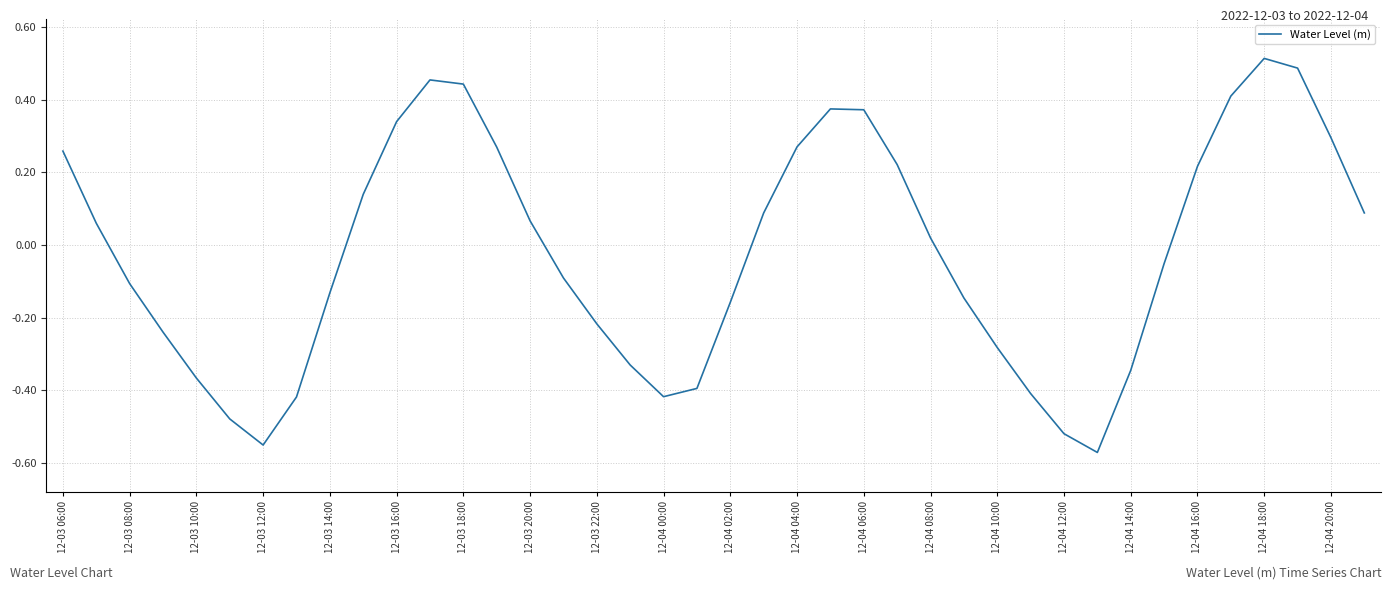

Where does the data first go above 0?

12-03 06:00